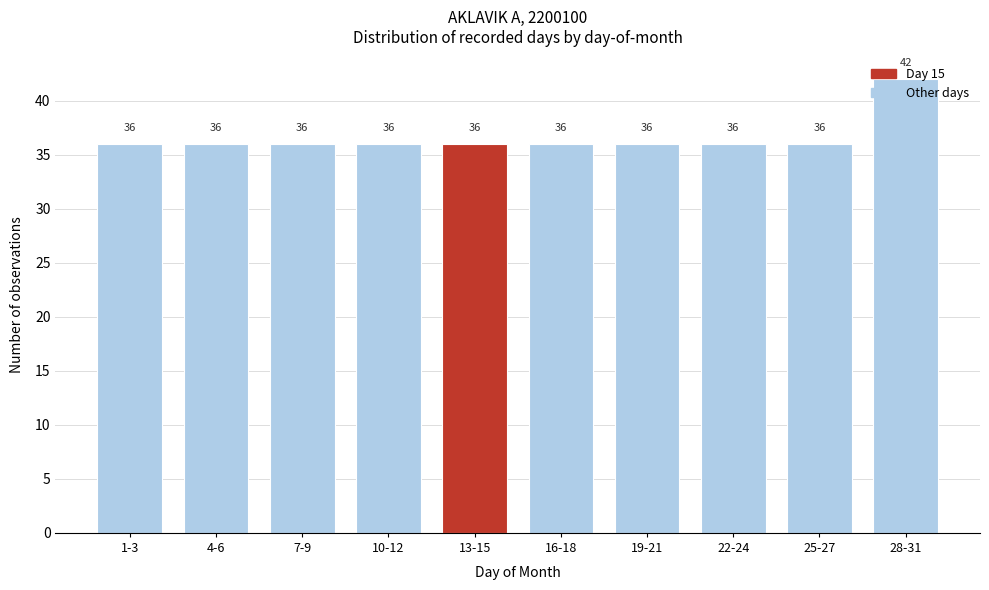

What value does the data have at 7-9?

36